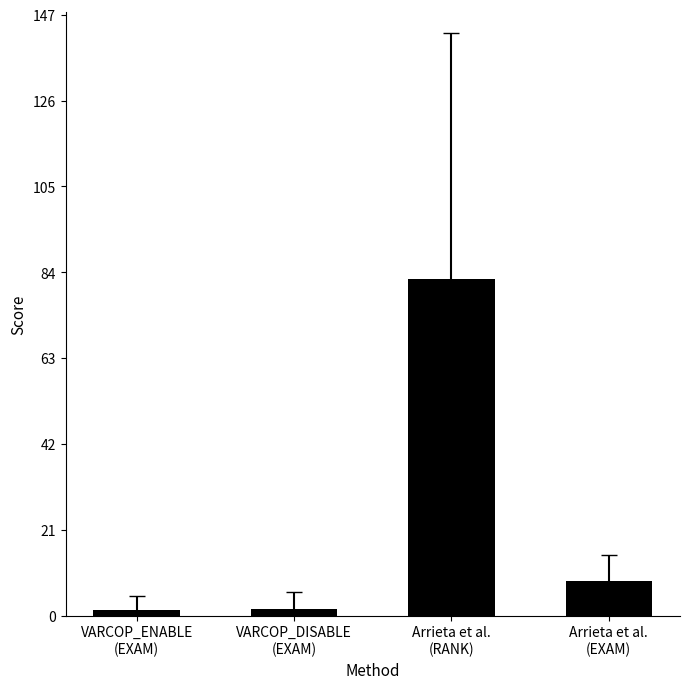

How many distinct data groups are displayed?

1